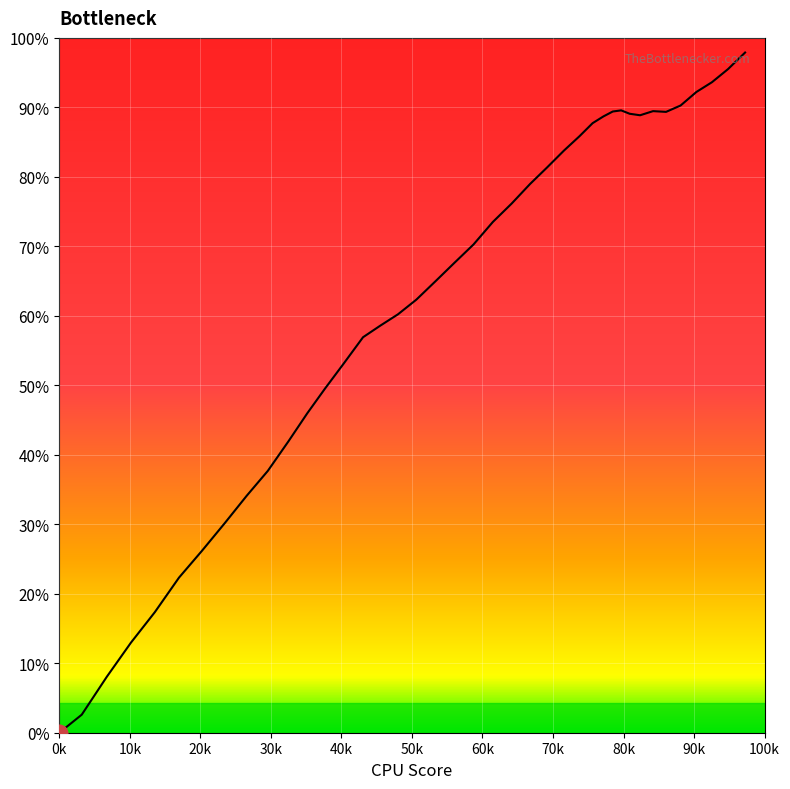

Does the chart display data point markers on the line(s)?

No